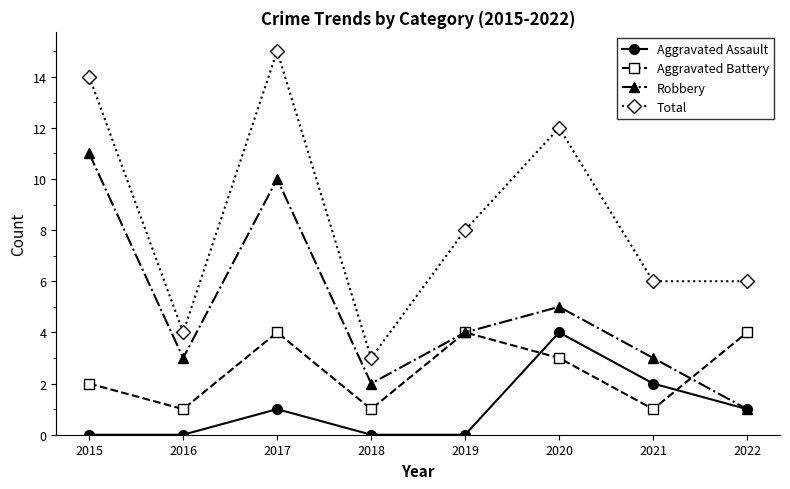

Is the value of Aggravated Battery at 2021 greater than the value of Aggravated Assault at 2016?

Yes